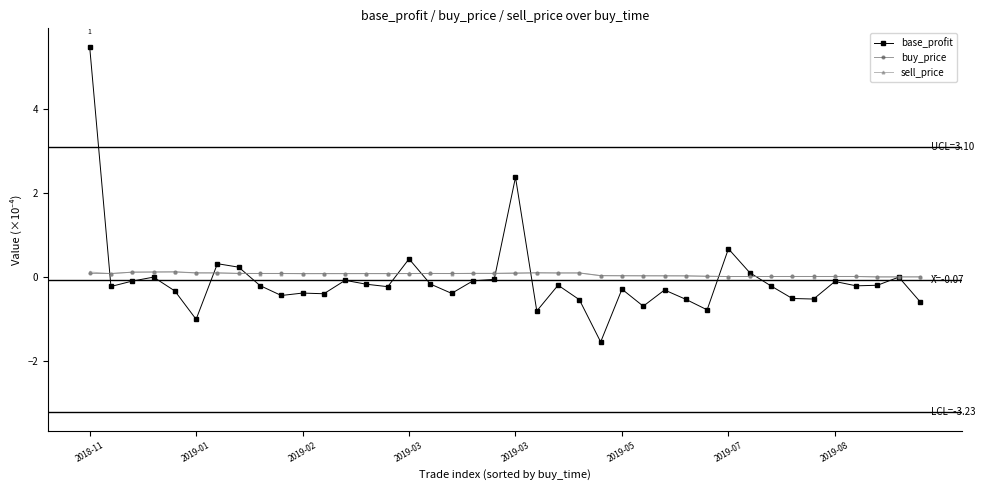

What is the sum of all sell_price values?

2.6